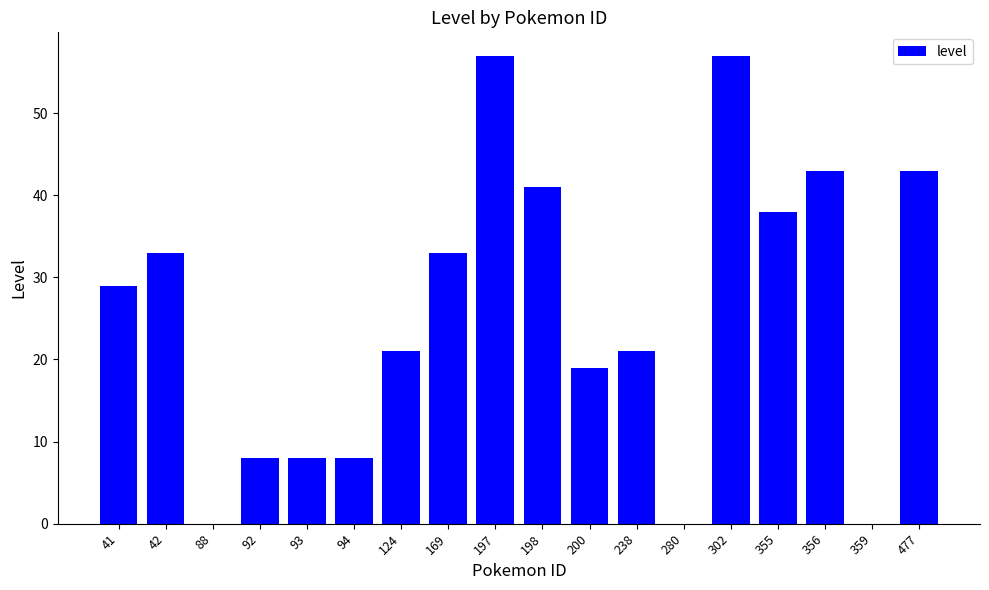

Reading left to right, list all the values displayed in this chart.

41=29	42=33	88=0	92=8	93=8	94=8	124=21	169=33	197=57	198=41	200=19	238=21	280=0	302=57	355=38	356=43	359=0	477=43